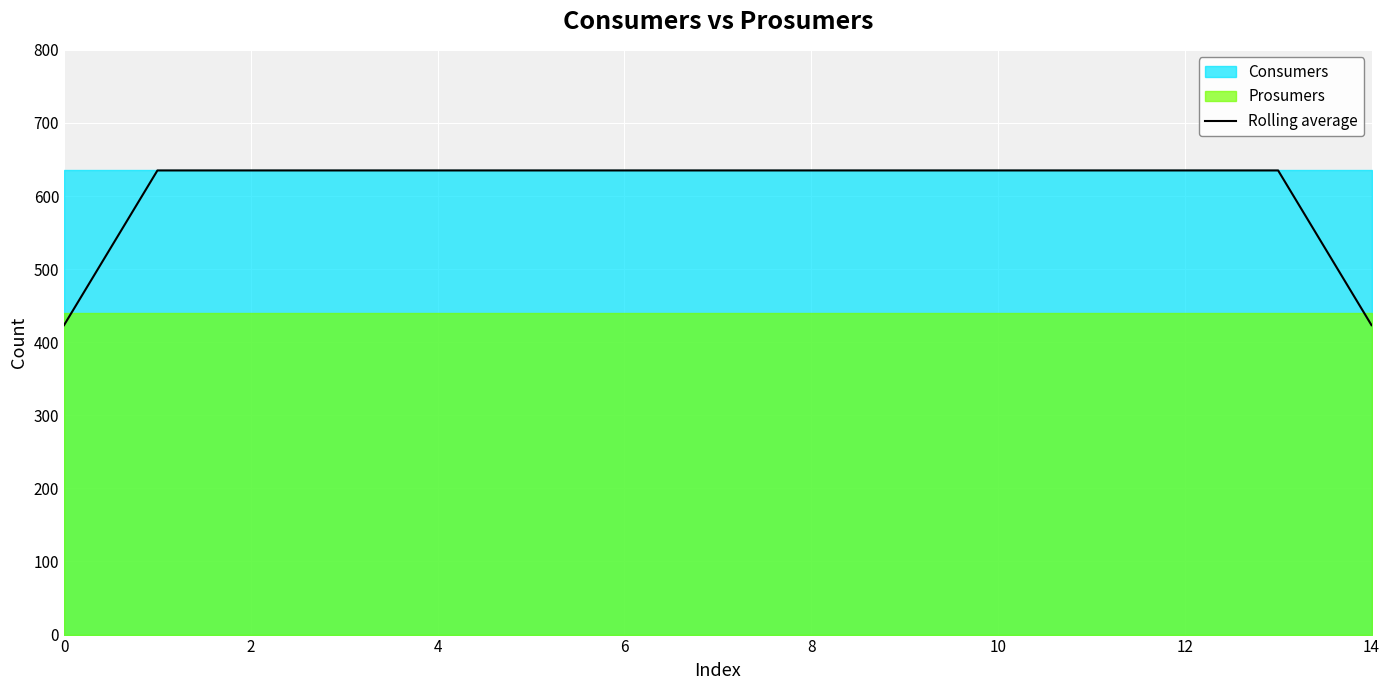

The chart shows a value of 635.0 at 9. True or false?

True